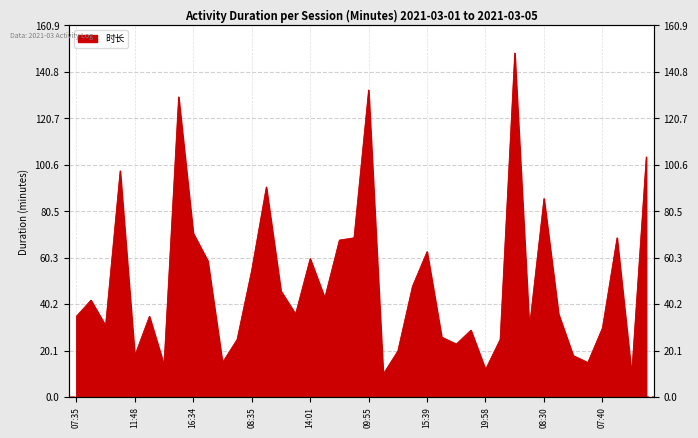

Is it true that the value at 13:20 is 12?

False